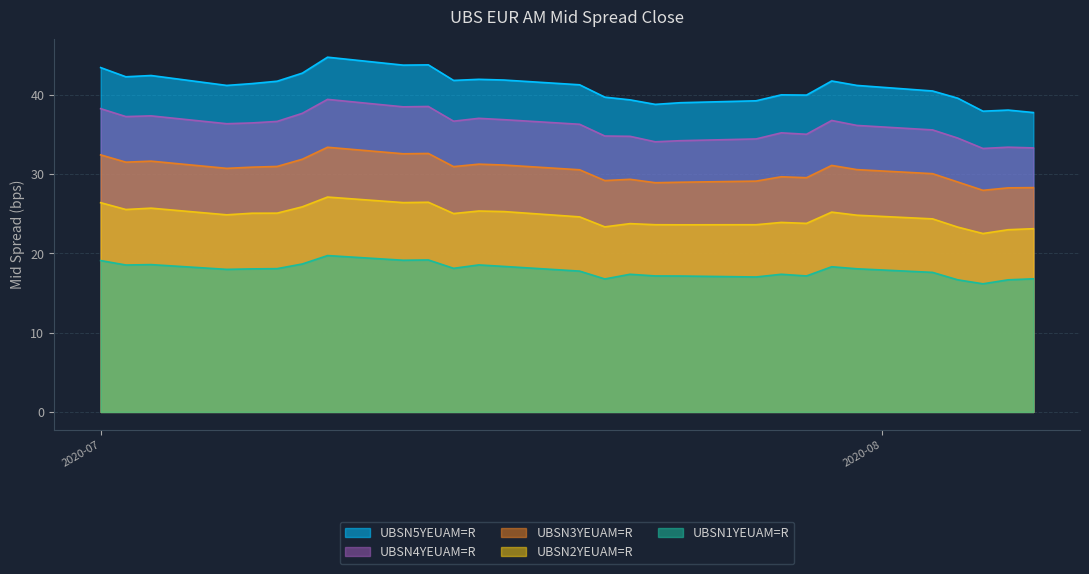

List the series in order of their overall mean, highest first.

UBSN5YEUAM=R, UBSN4YEUAM=R, UBSN3YEUAM=R, UBSN2YEUAM=R, UBSN1YEUAM=R